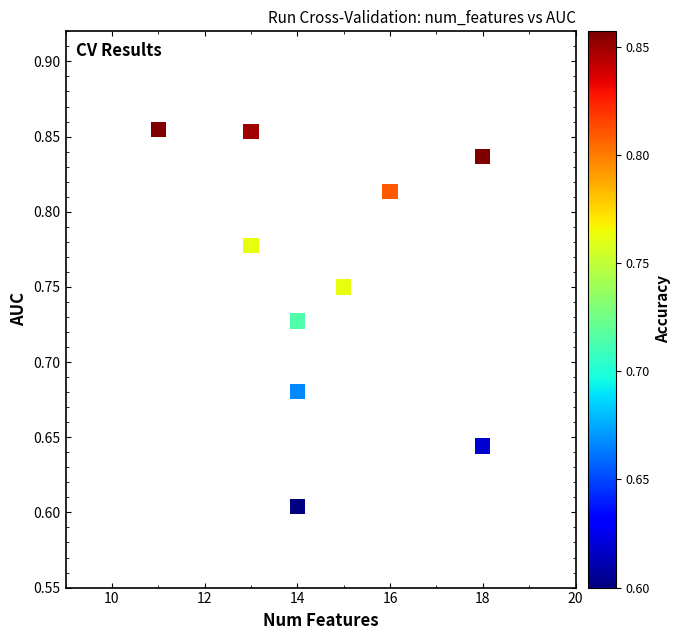

What is the range of X values (max minus min)?

7.0